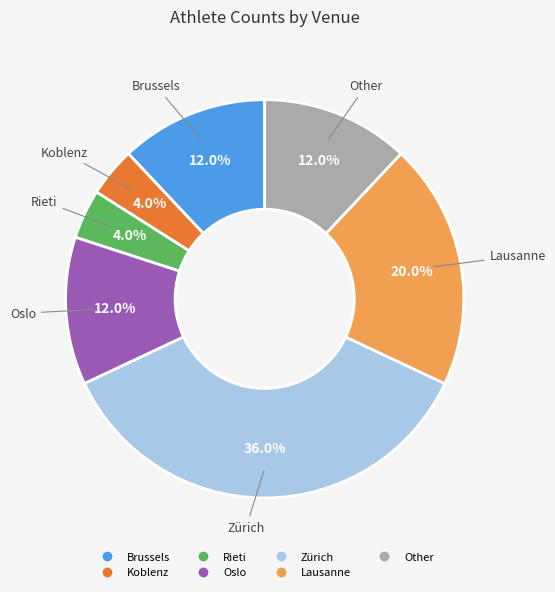

To the nearest percent, what portion does Oslo represent?

12%